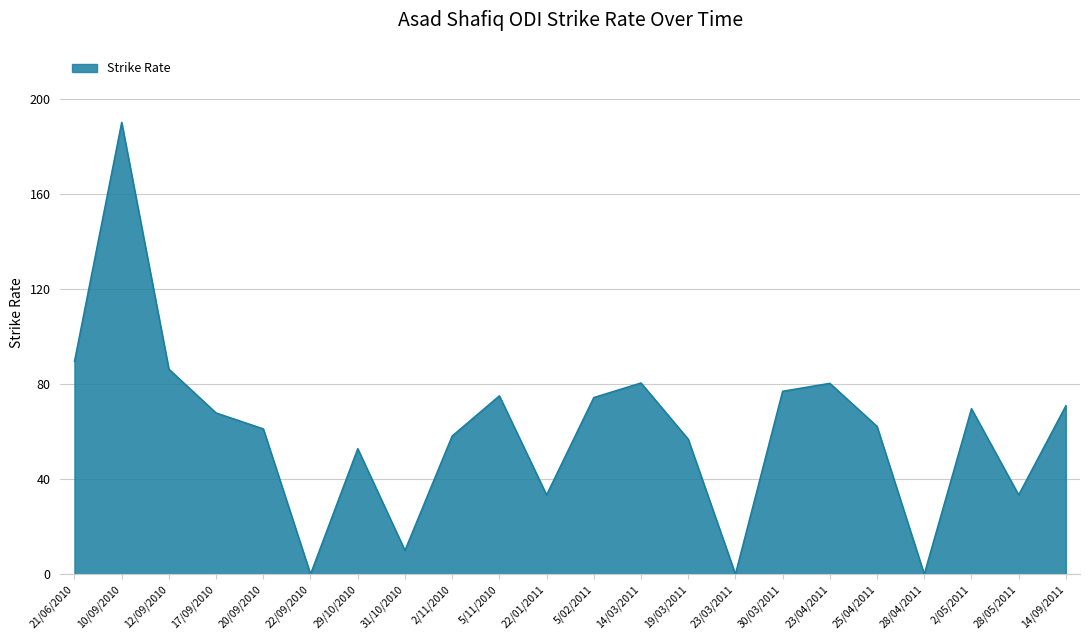

What is the change in value from 29/10/2010 to 28/05/2011?

-19.4